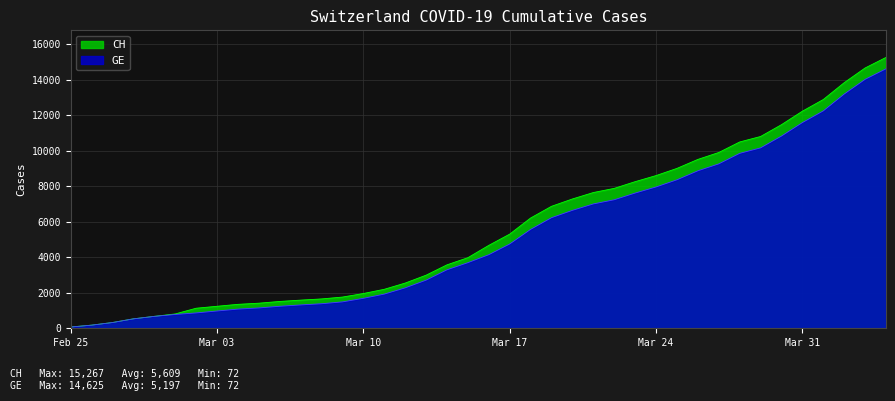

What is the average value of the CH series?

5610